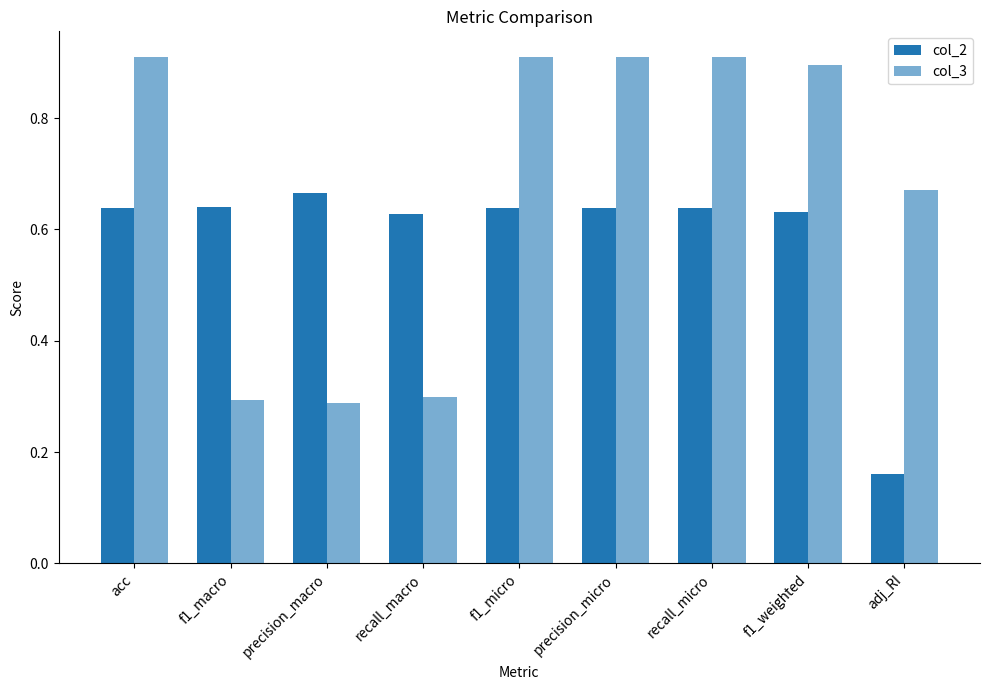

Does the chart contain any negative values?

No